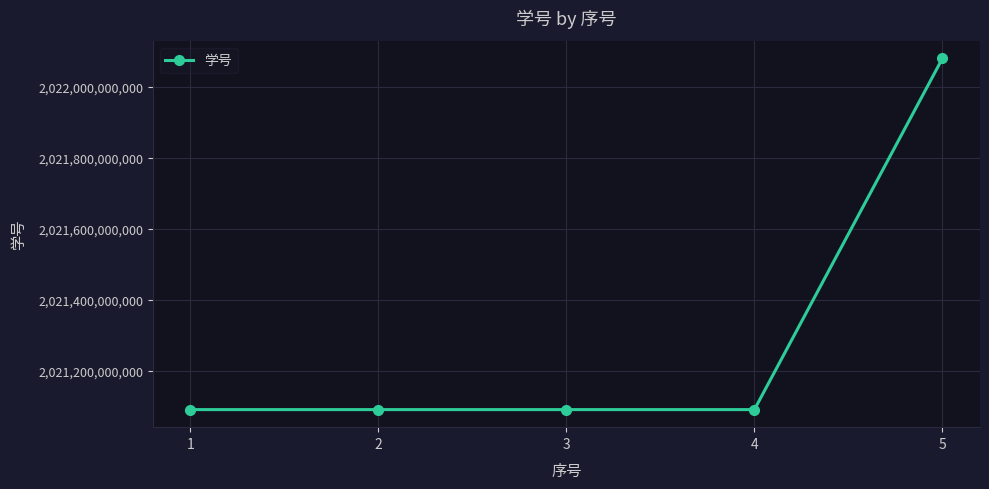

True or false: there are more than 2 points higher than both neighbors.

False